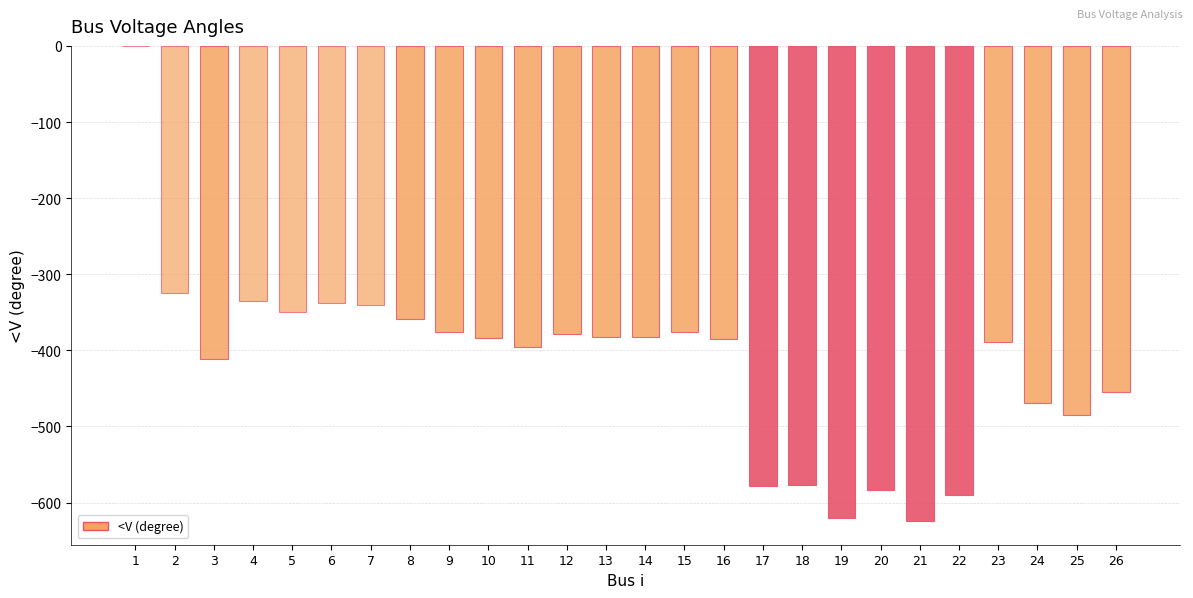

What is the sum of all values?

-10888.4